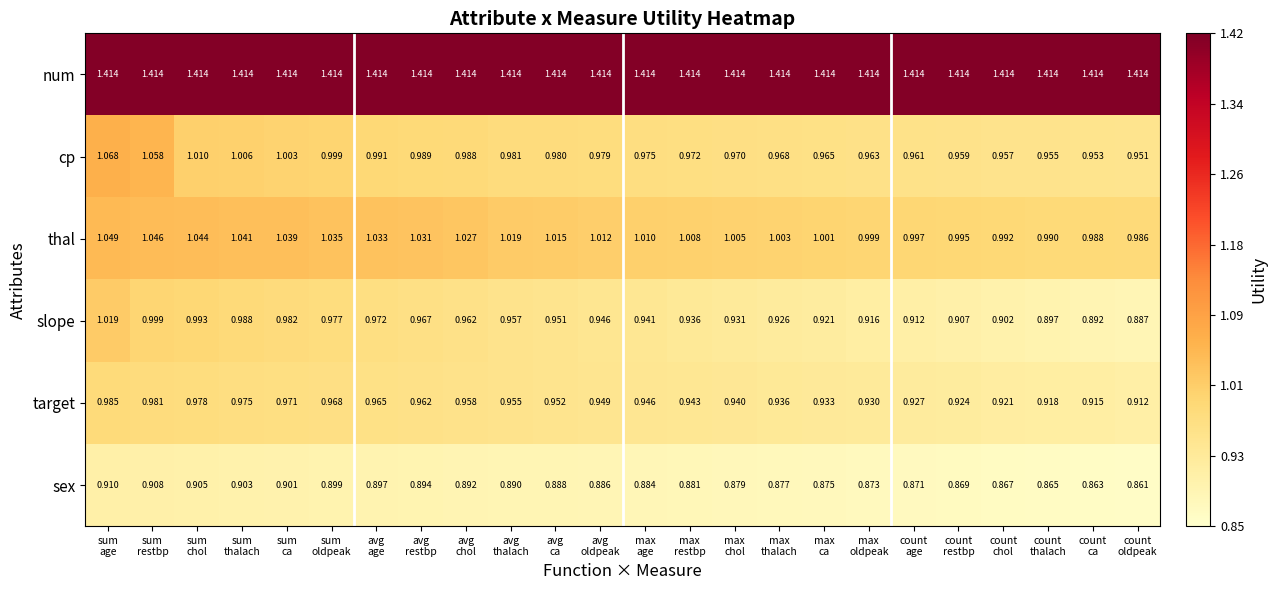

Which series has the largest total across all categories?

num